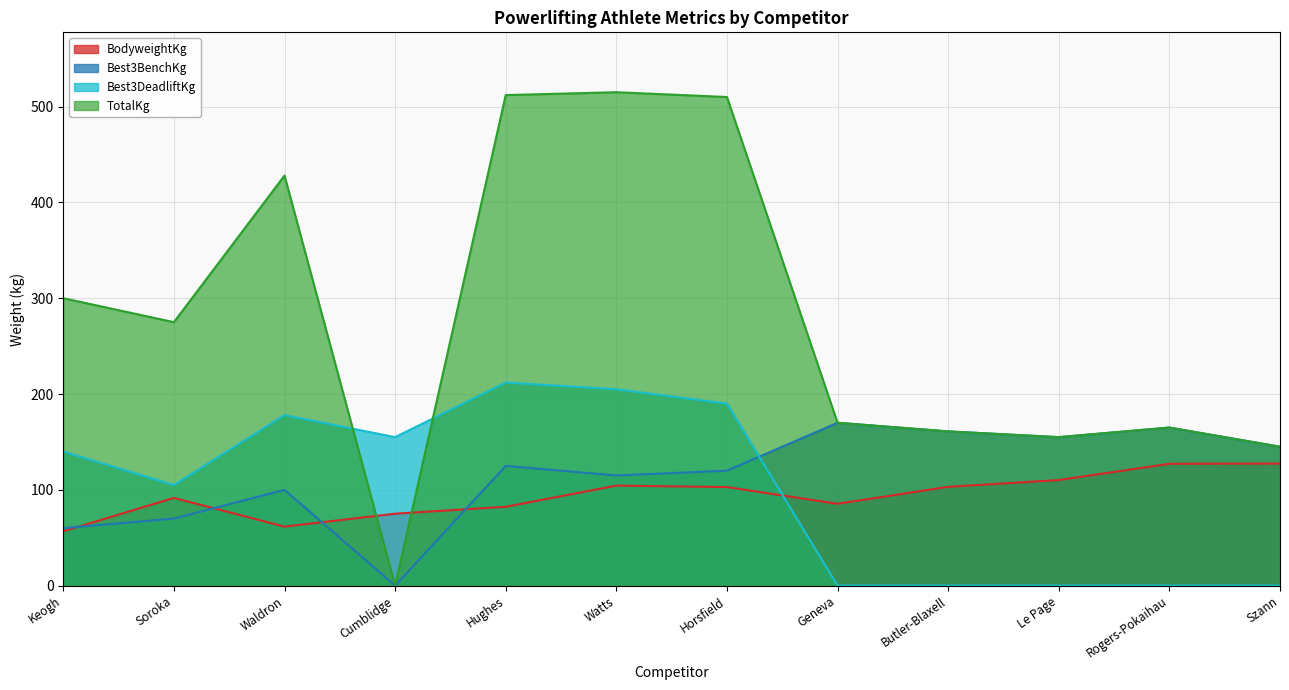

What is the difference between the highest and lowest values at Szann?

145.0